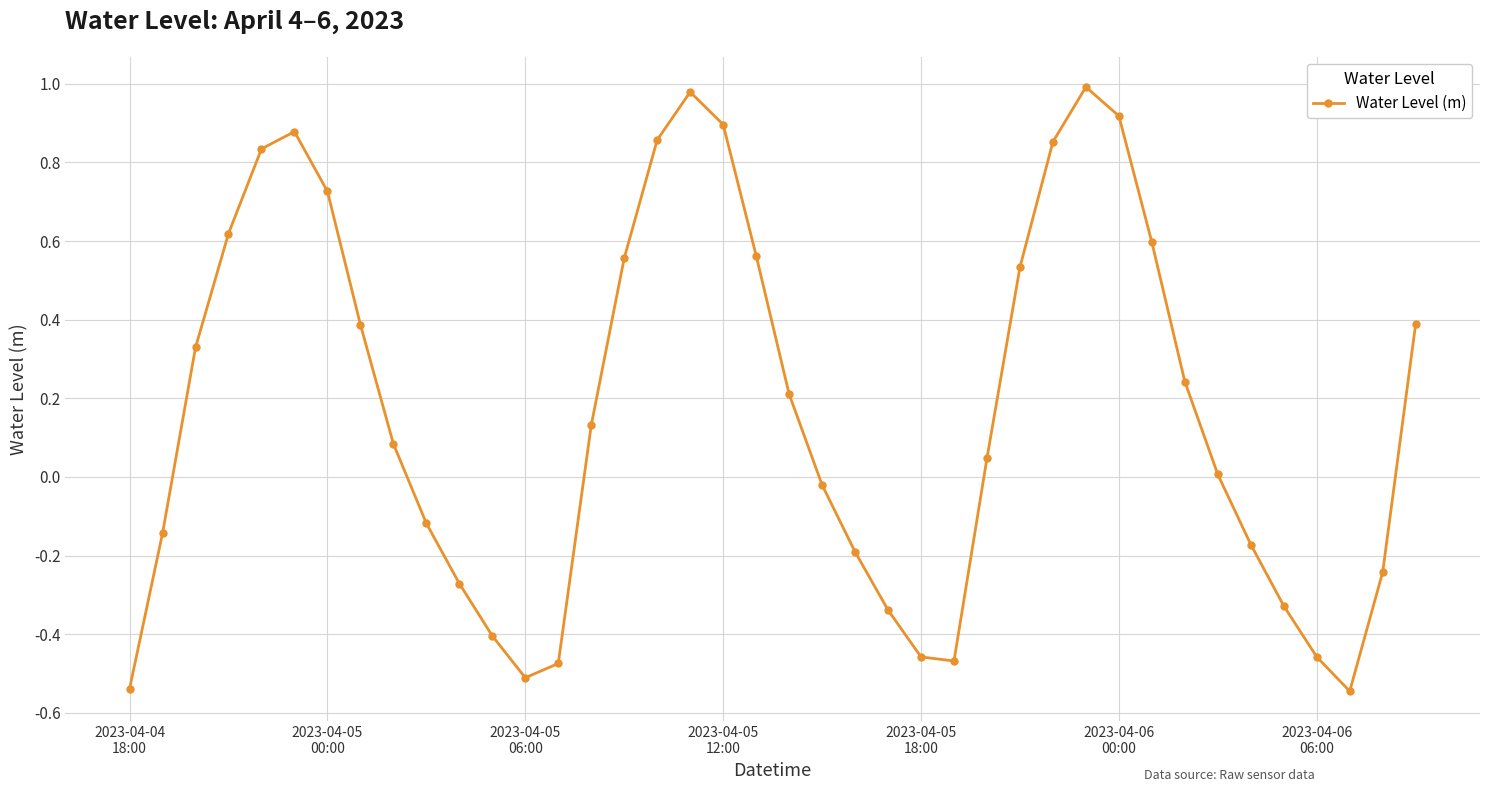

What is the difference between the maximum and second lowest values?

1.5